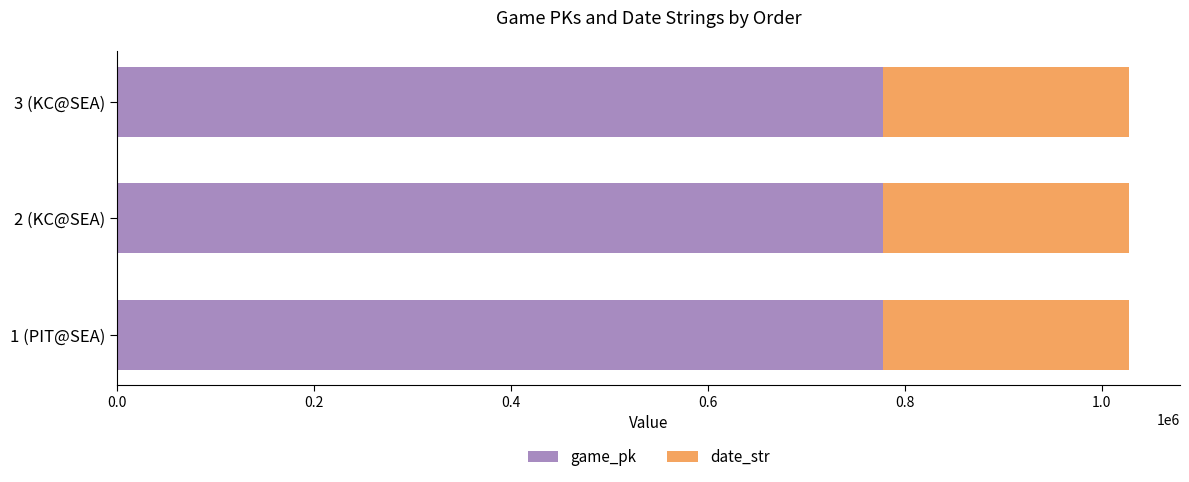

What is the total value across all series at 3 (KC@SEA)?

1027964